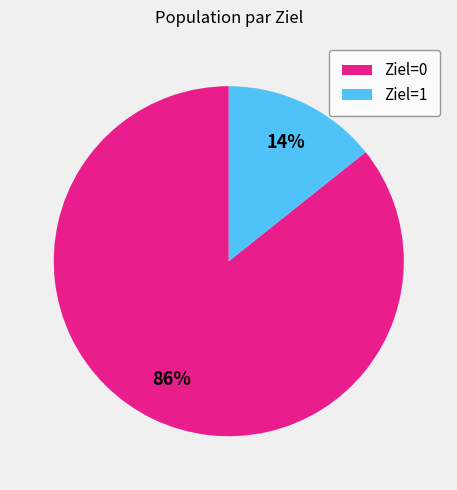

To the nearest percent, what is the combined percentage of Ziel=1 and Ziel=0?

100%